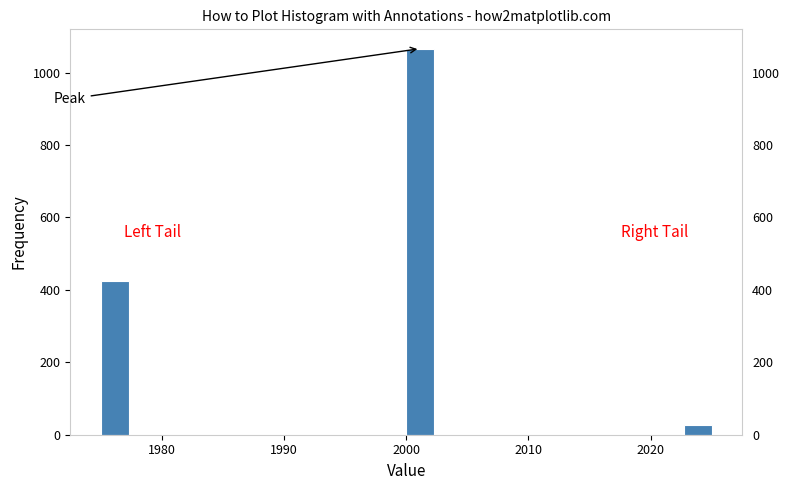

Read against the x-axis, roughly where is the centre of the tallest bar?

2001